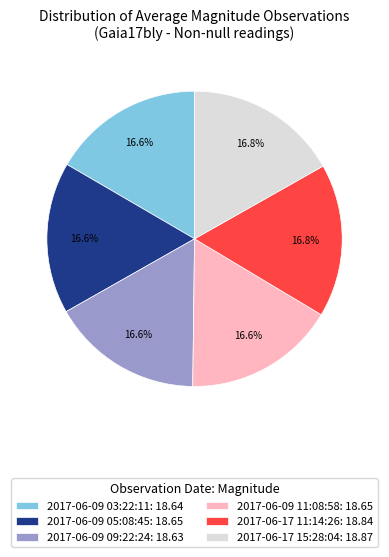

How many segments does this pie chart have?

6